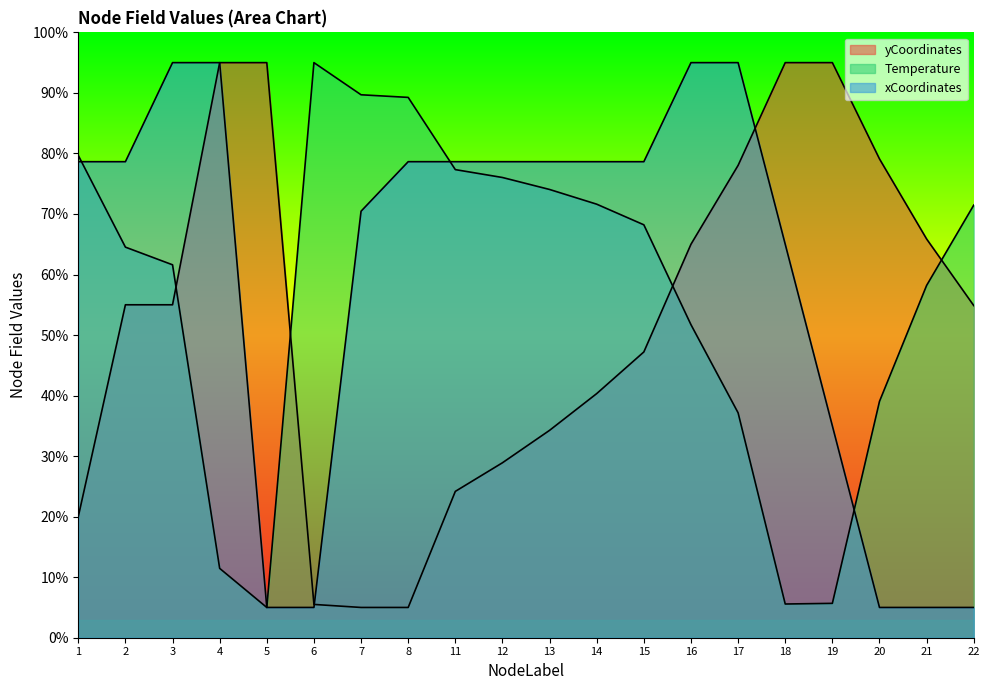

Reading right to left, extract all data points from this chart.

yCoordinates: 54.9	65.9	79.1	95.0	95.0	78.0	65.0	47.2	40.3	34.3	28.9	24.2	5.0	5.0	5.5	95.0	95.0	55.0	55.0	20.0
Temperature: 71.5	58.2	39.0	5.7	5.6	37.2	51.7	68.2	71.6	74.0	76.0	77.3	89.3	89.7	95.0	5.0	11.5	61.6	64.5	79.7
xCoordinates: 5.0	5.0	5.0	35.0	65.0	95.0	95.0	78.6	78.6	78.6	78.6	78.6	78.6	70.5	5.0	5.0	95.0	95.0	78.6	78.6